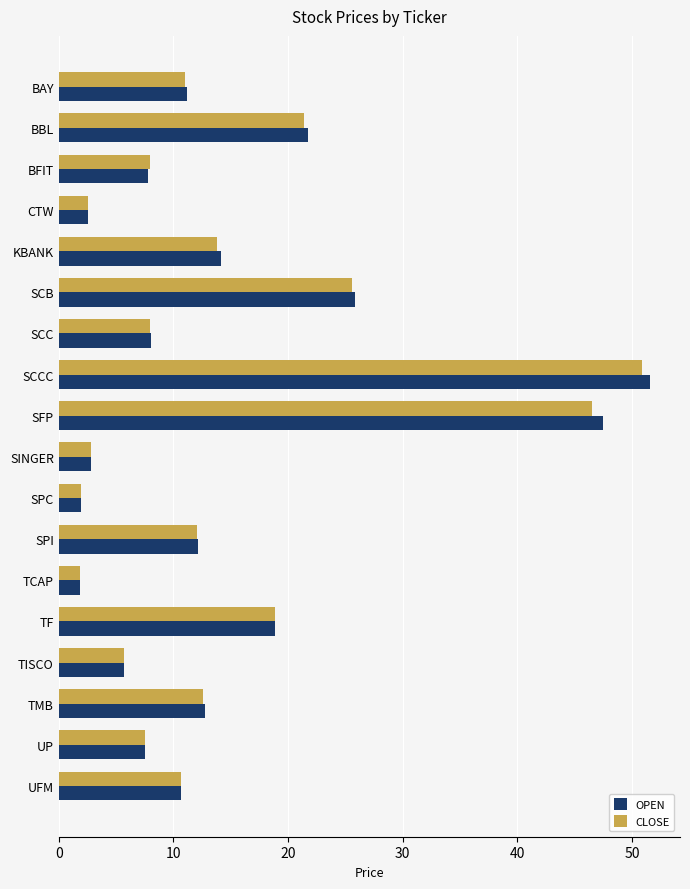

What is the smallest value displayed?

1.8